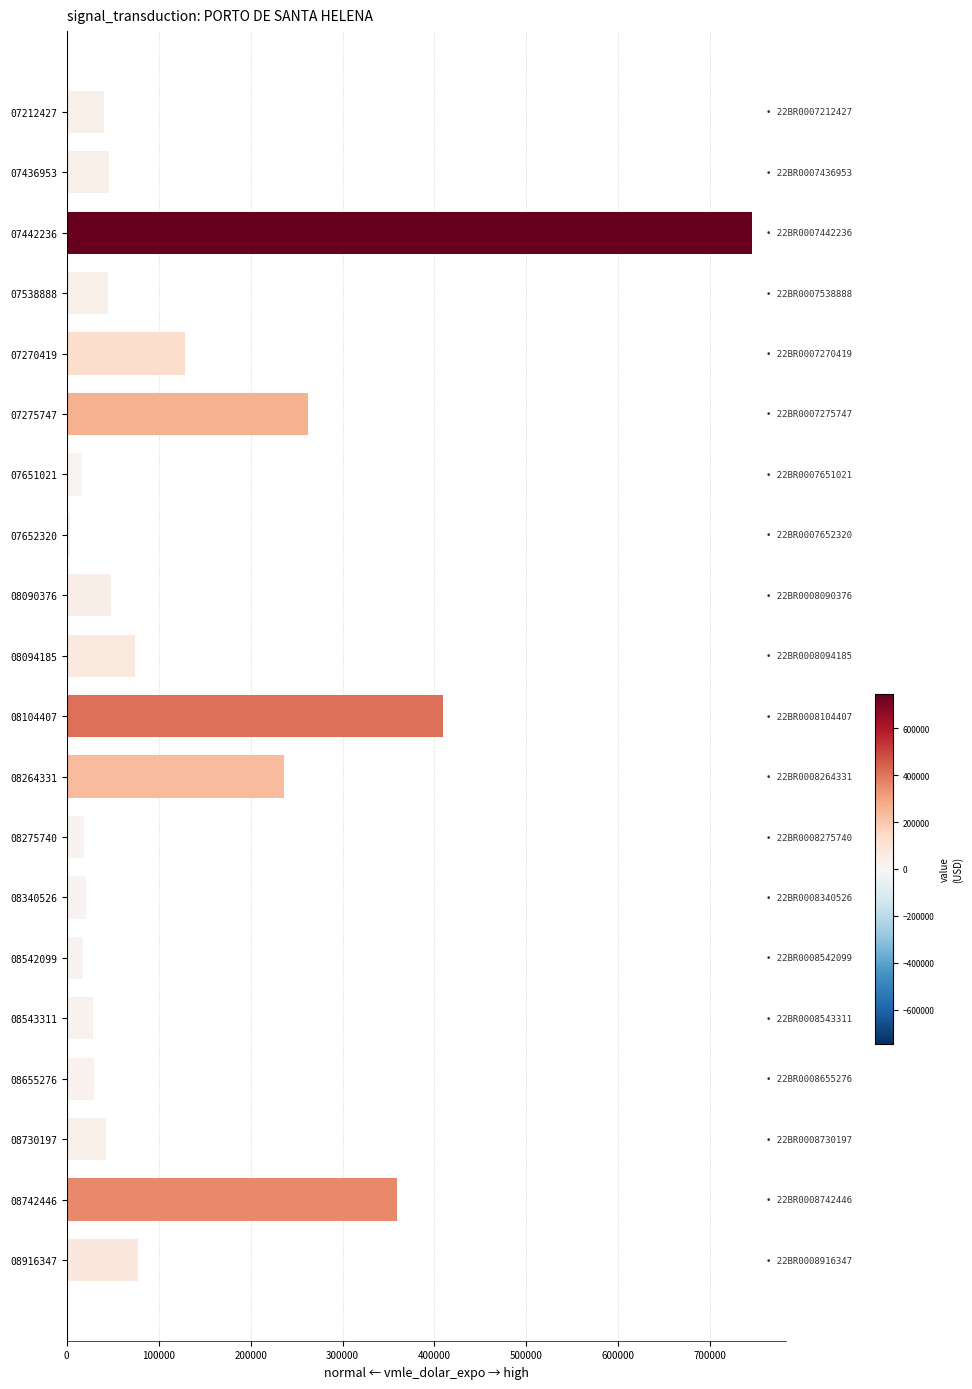

How many bars are there in total?

20